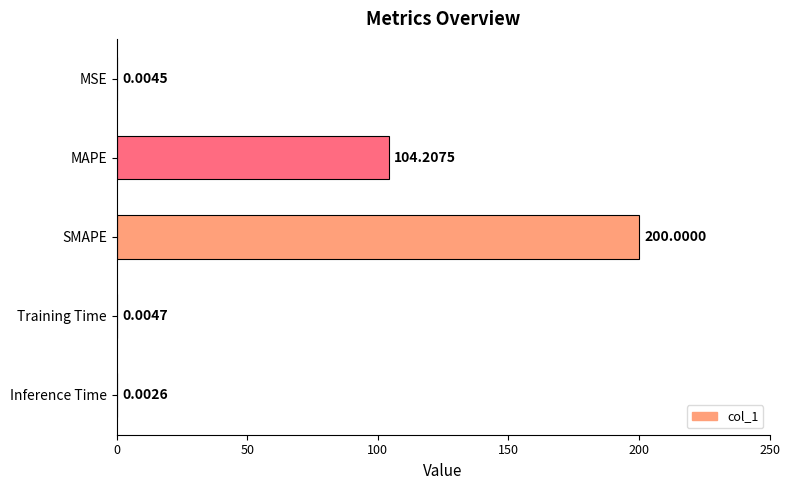

What is the sum of the values at MAPE and MSE?

104.2